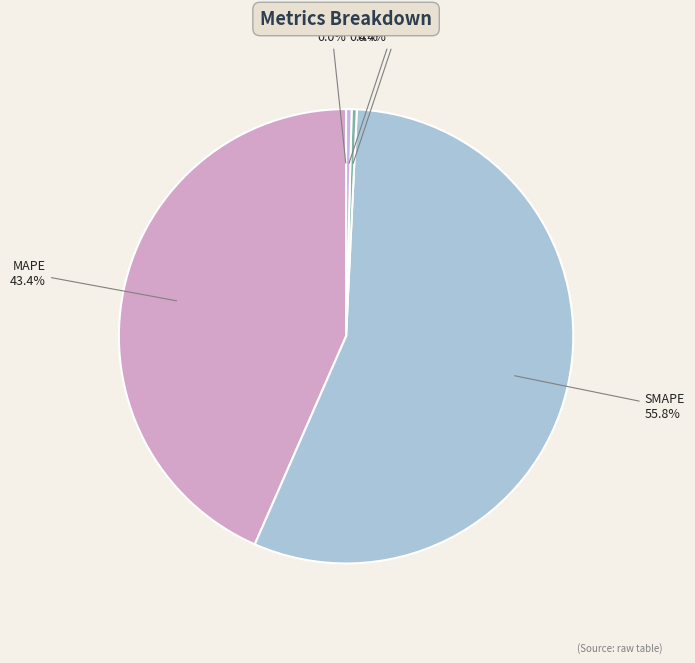

Does any single category account for the majority?

Yes